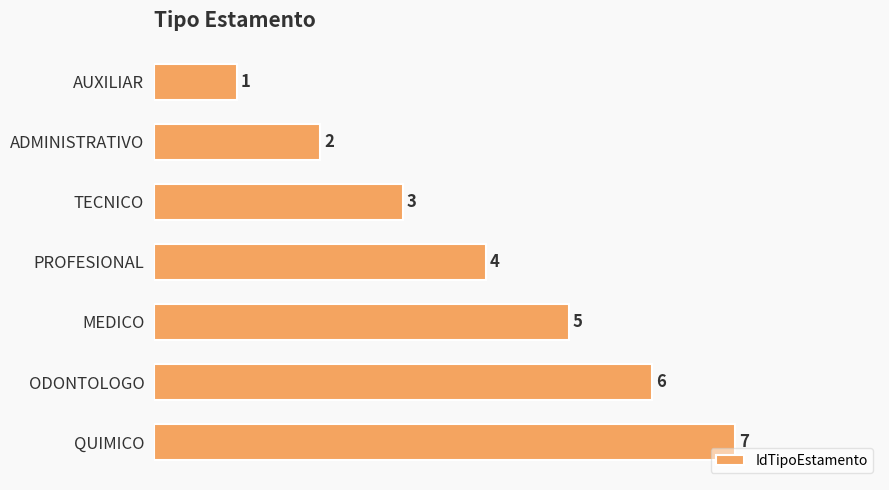

The value at ADMINISTRATIVO is 2. True or false?

True